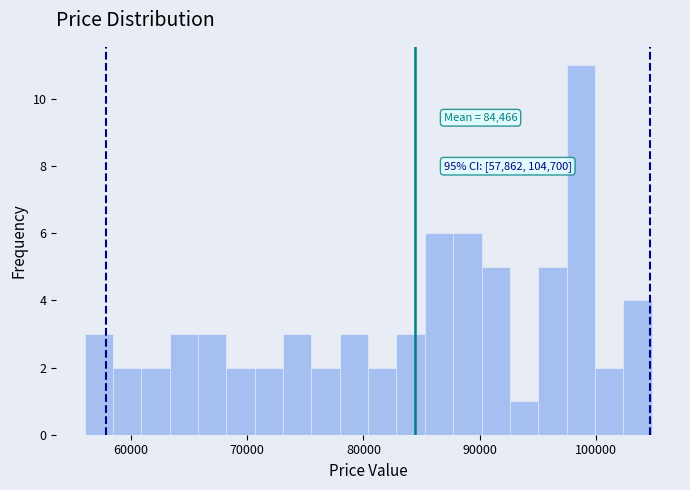

Around what value on the x-axis is the tallest bar? Give the approximate position of its centre, as read against the axis.

99000